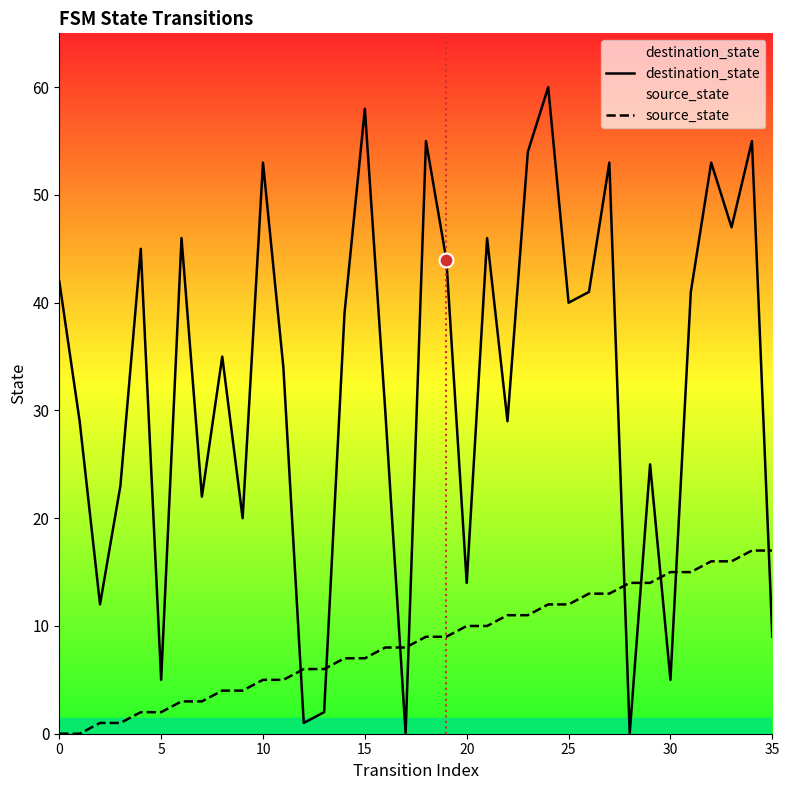

Where do source_state and destination_state first cross each other?

11 and 12